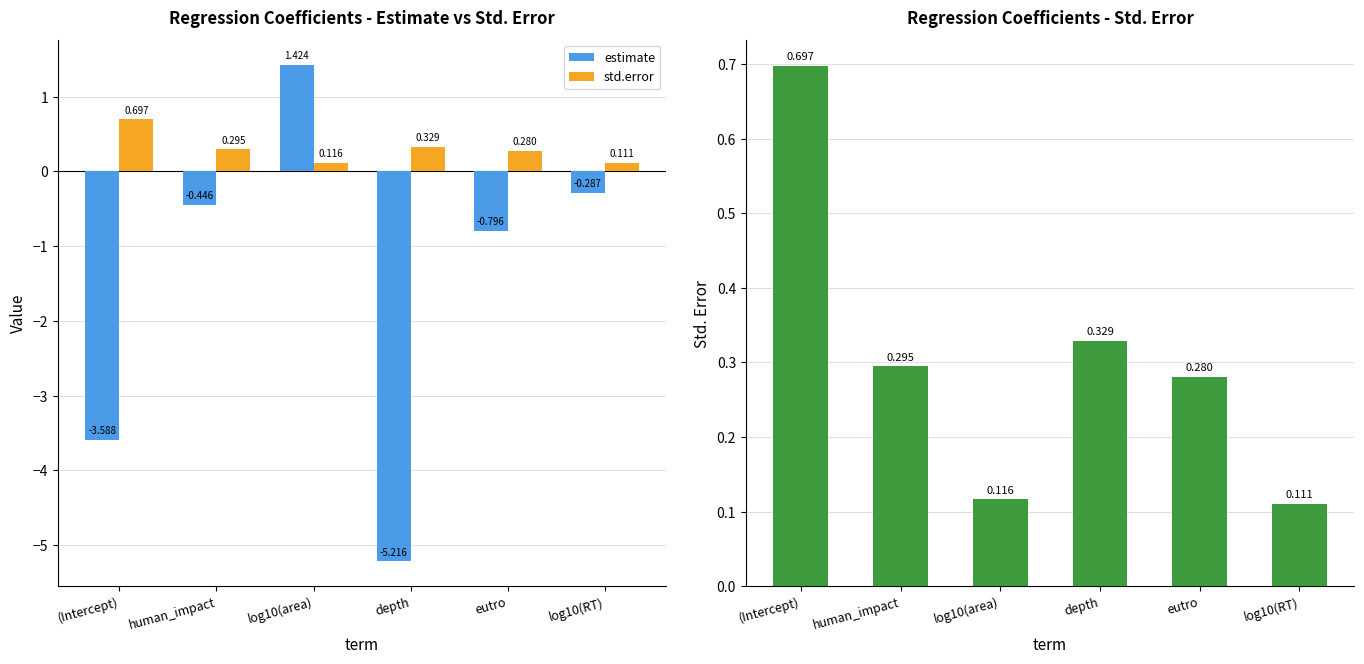

Between (Intercept) and log10(RT), which series saw the biggest shift?

estimate